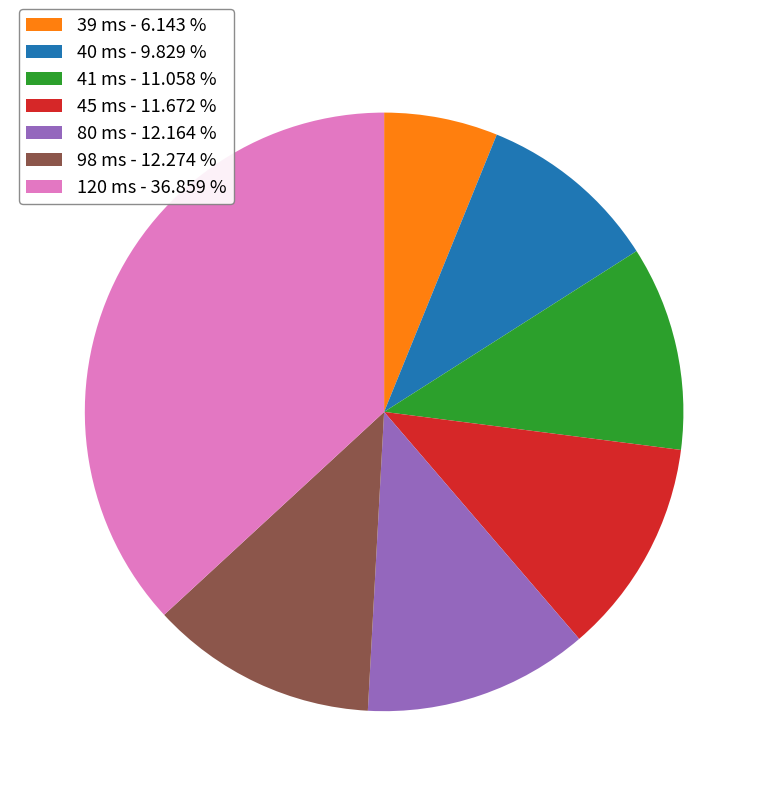

How many slices are in this pie chart?

7